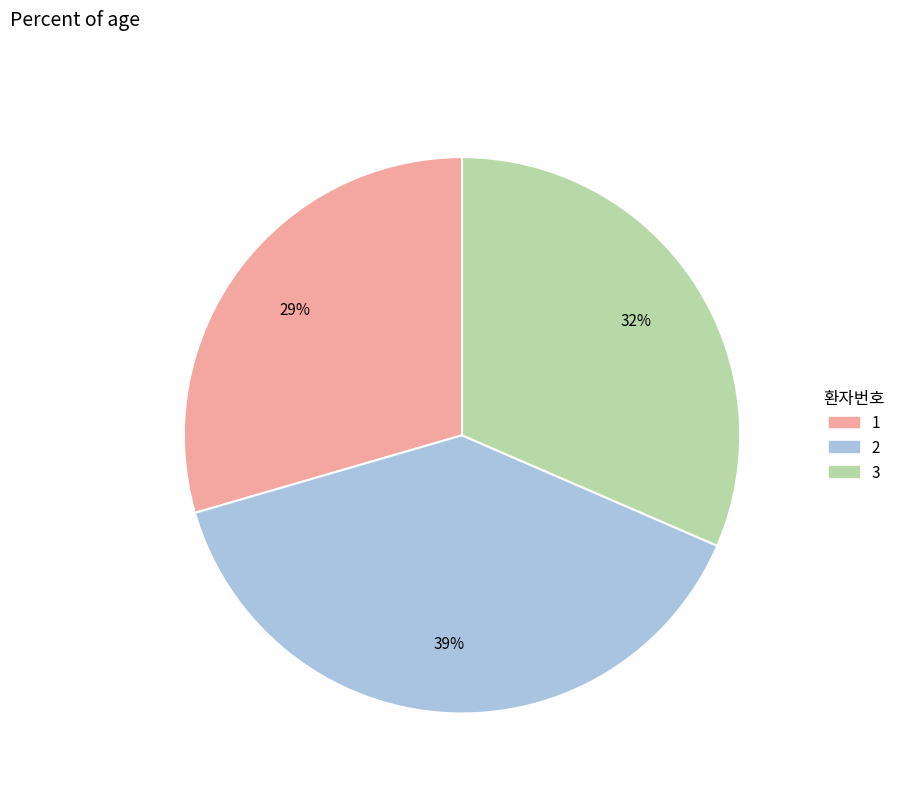

Does 2 account for over 50% of the chart?

No